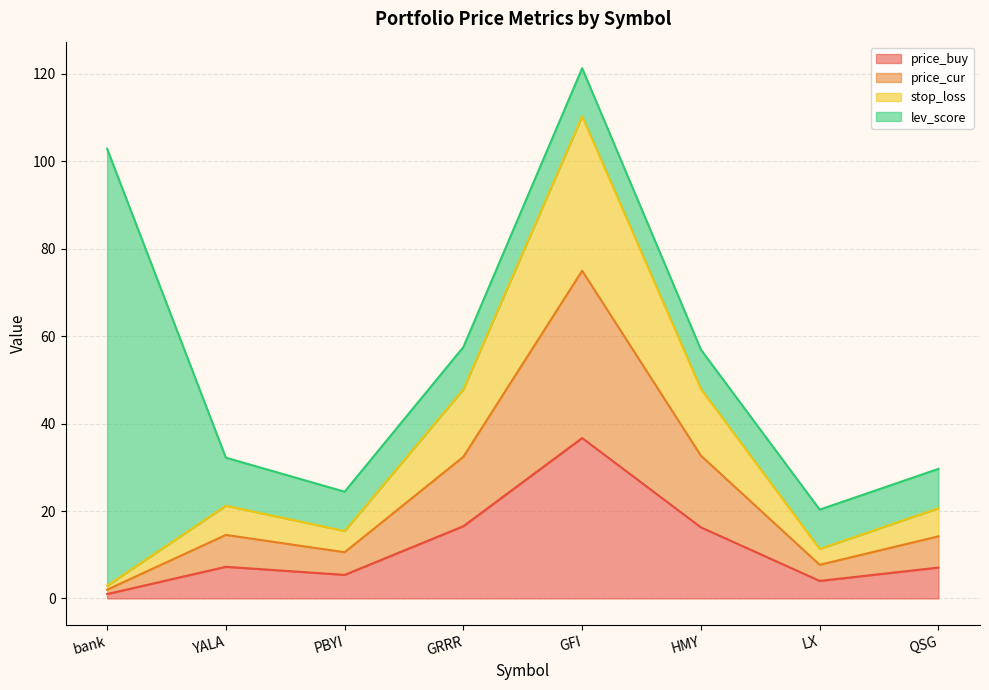

True or false: price_buy and stop_loss intersect in this chart.

False